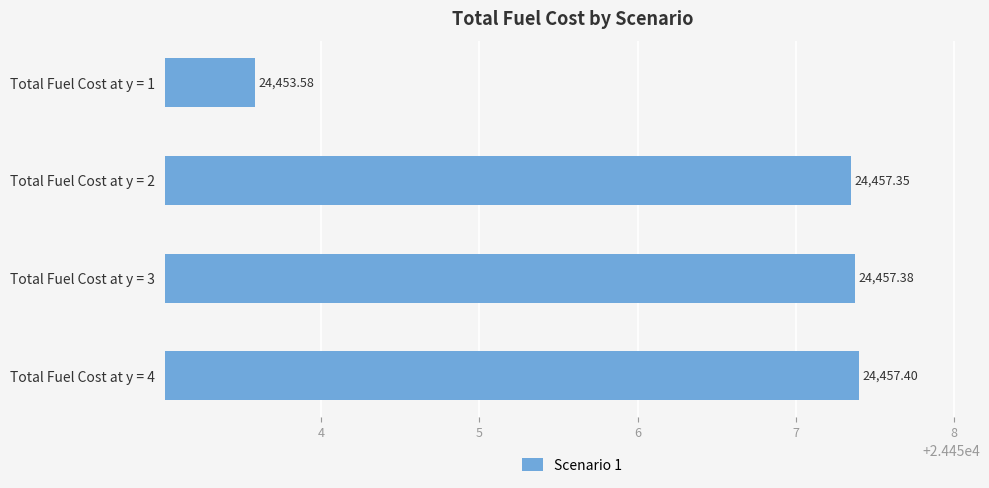

How many series are shown in this chart?

1